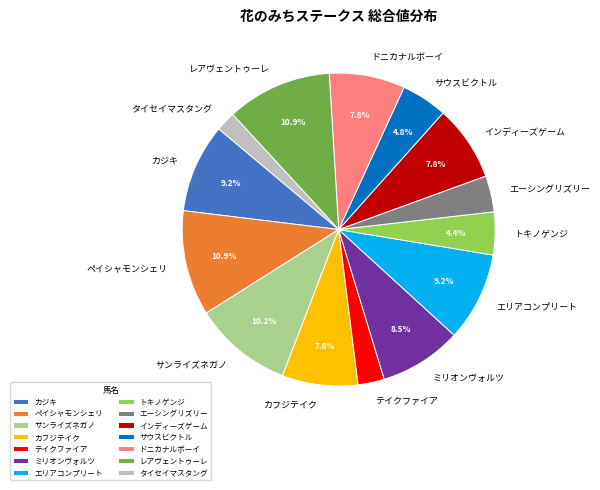

Is there a majority slice in this chart?

No